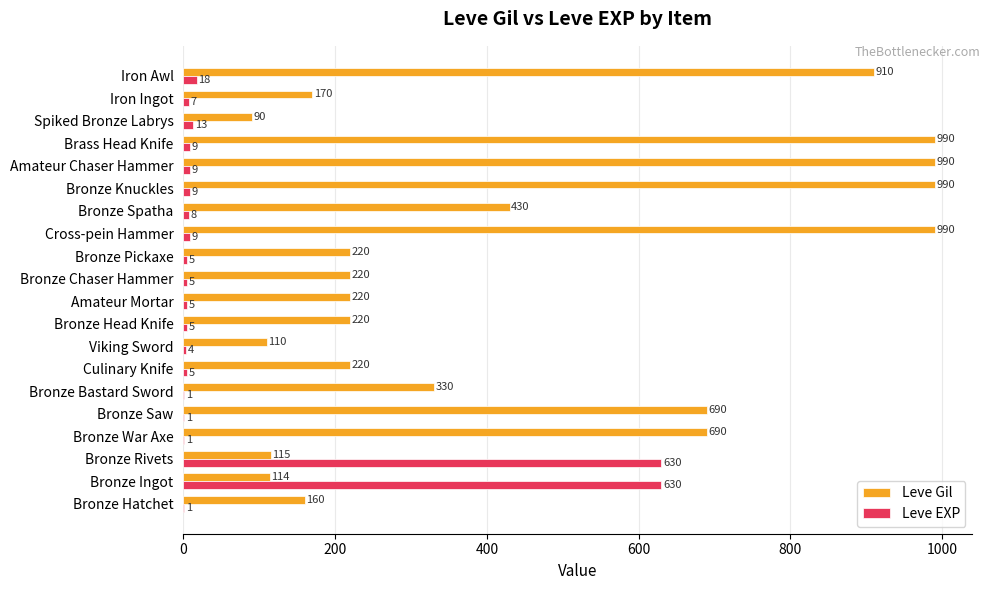

Is it true that Leve Gil equals 61 at Viking Sword?

False